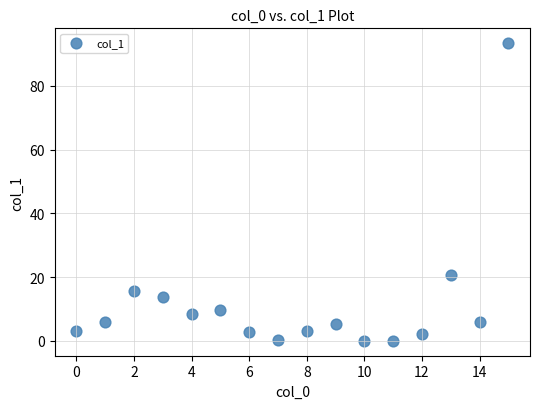

What Y value in the scatter plot is closest to 46?

20.8